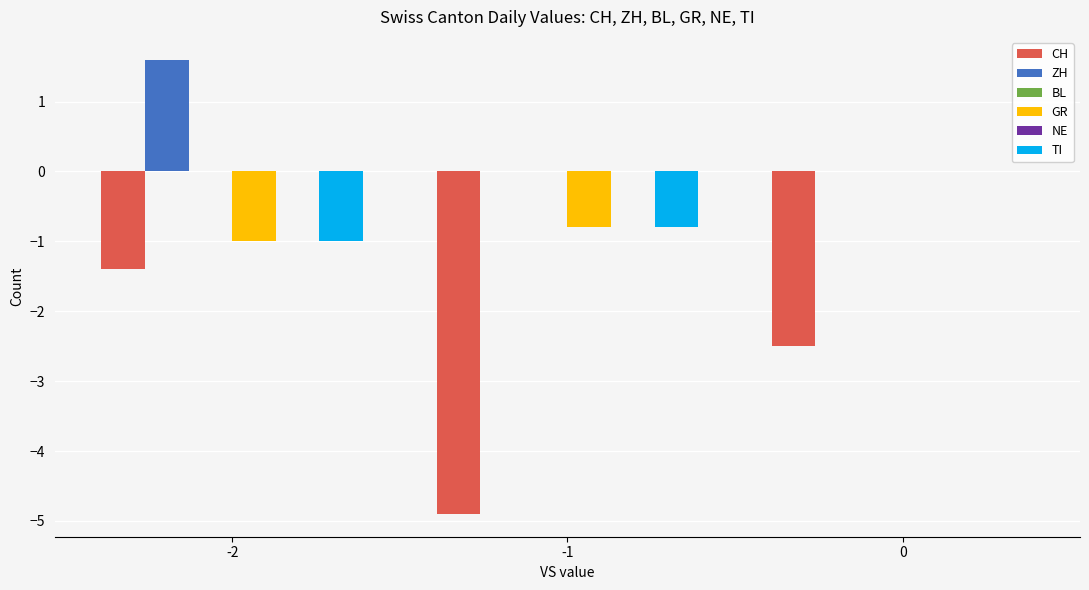

Which series has the largest range (max minus min)?

CH